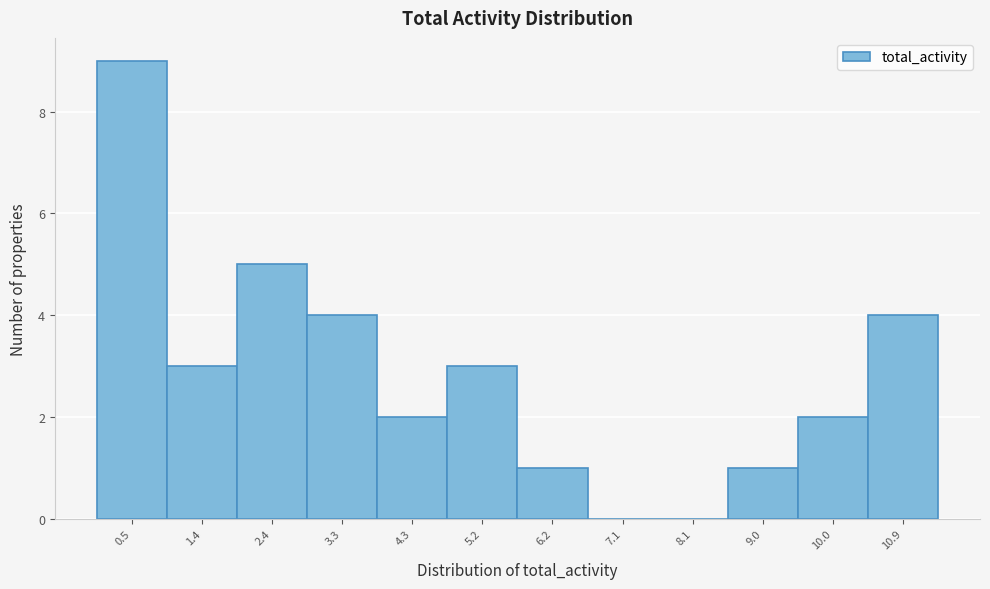

The value at 1.4 is 5. True or false?

False